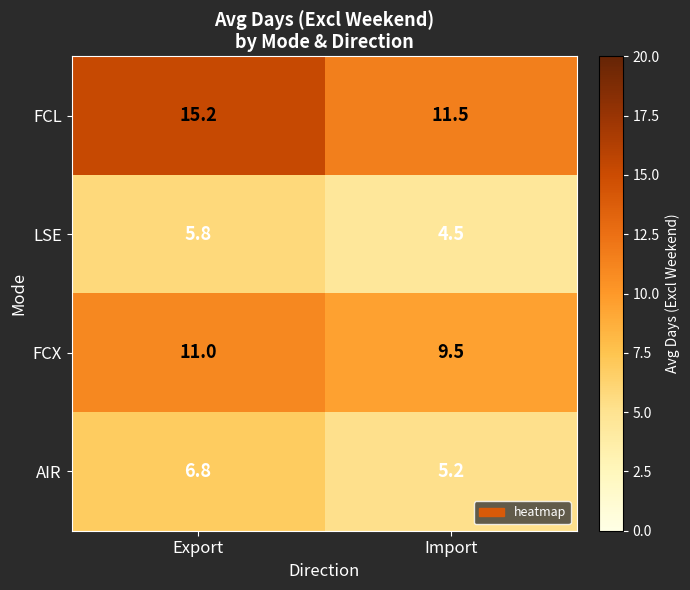

At which label does LSE first exceed 5?

Export